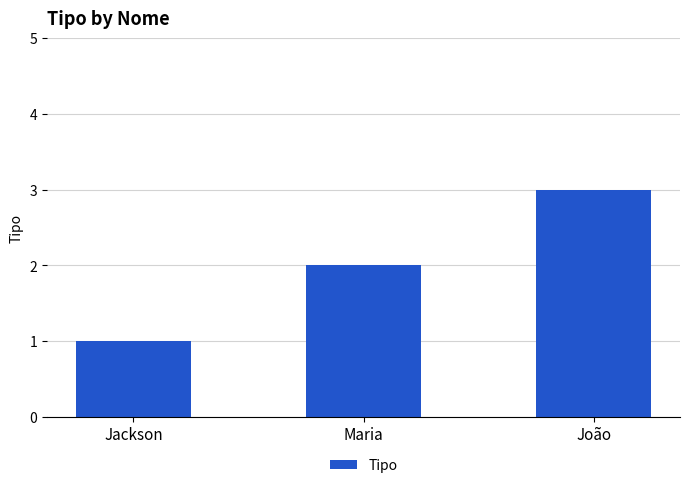

What is the sum of the values at Maria and Jackson?

3